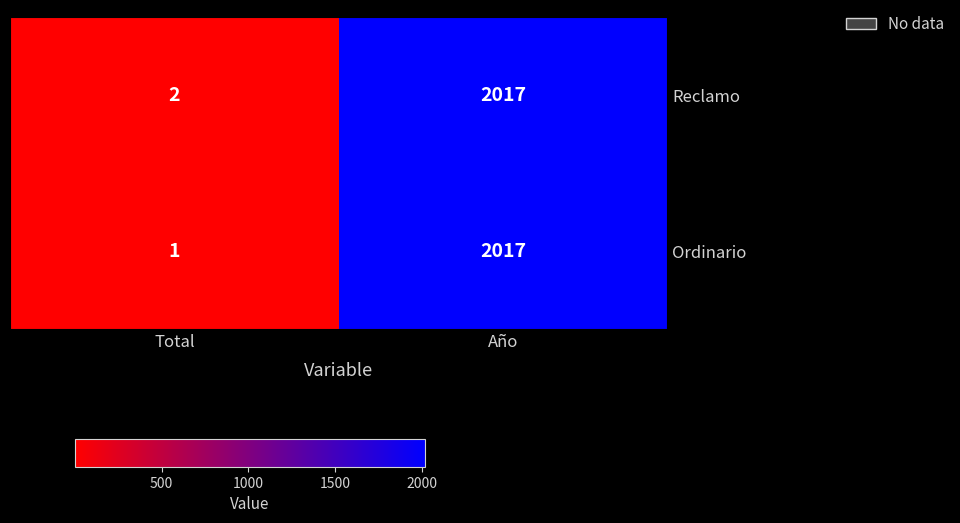

Which series has the widest spread of values?

Ordinario